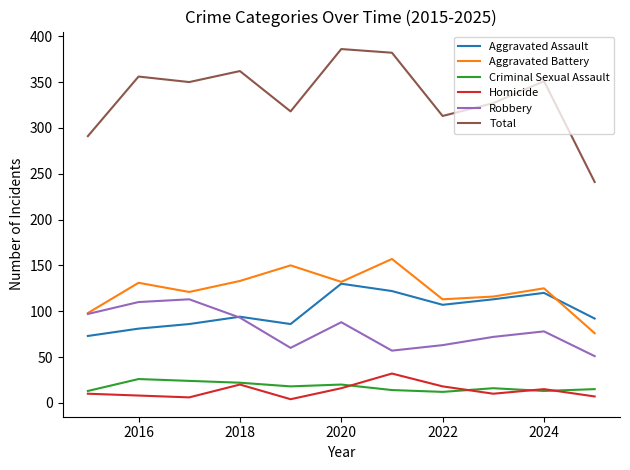

True or false: Criminal Sexual Assault and Total intersect in this chart.

False